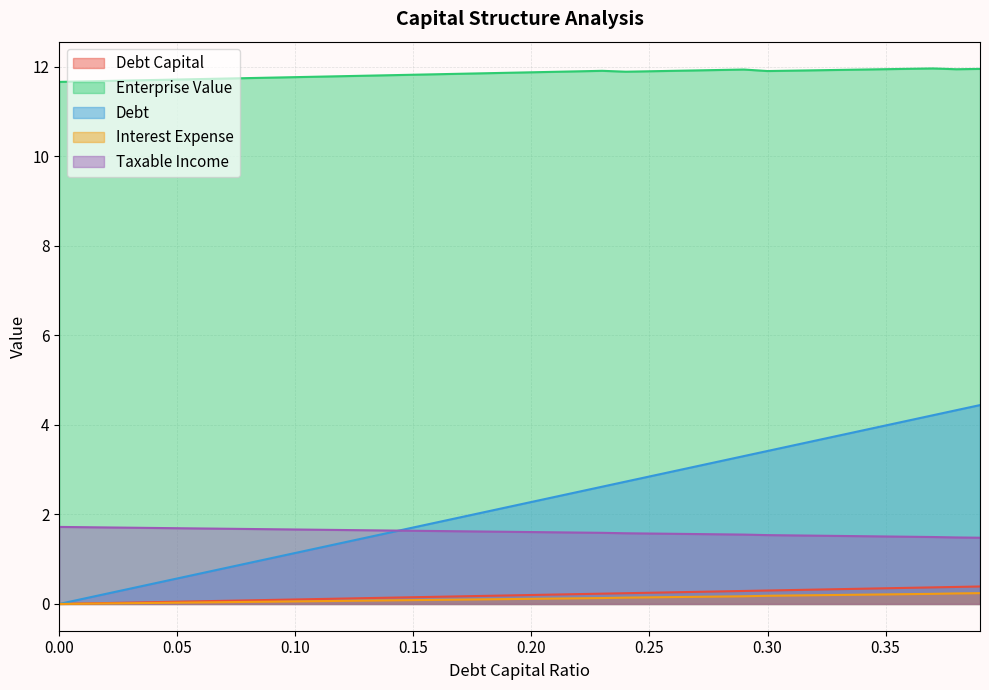

What is the sum of the enterprise_value values at 0.21 and 0.08?

23.6